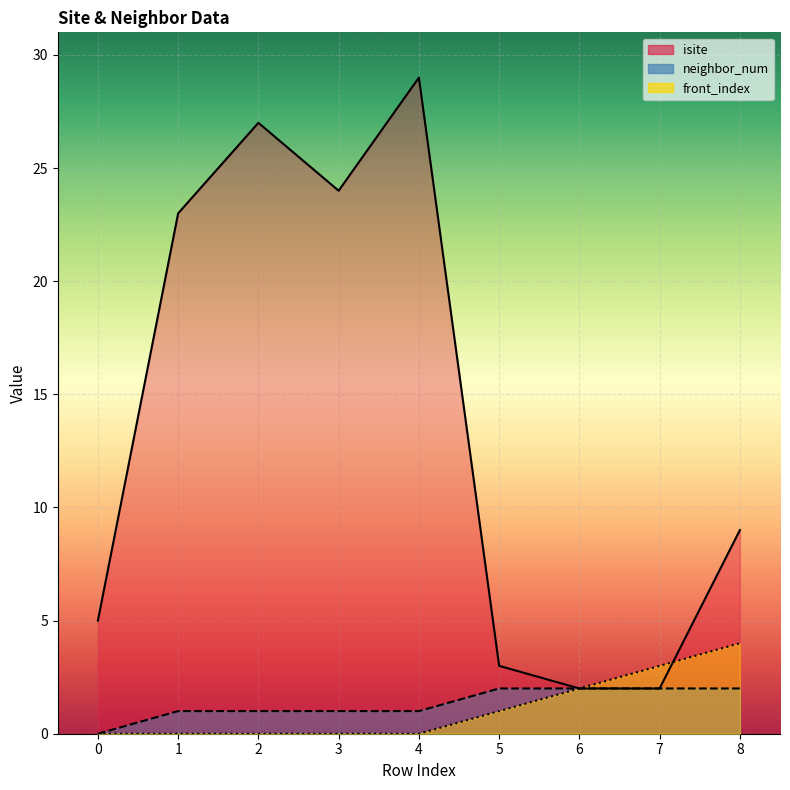

Reading left to right, list all the values displayed in this chart.

isite: 5	23	27	24	29	3	2	2	9
neighbor_num: 0	1	1	1	1	2	2	2	2
front_index: 0	0	0	0	0	1	2	3	4